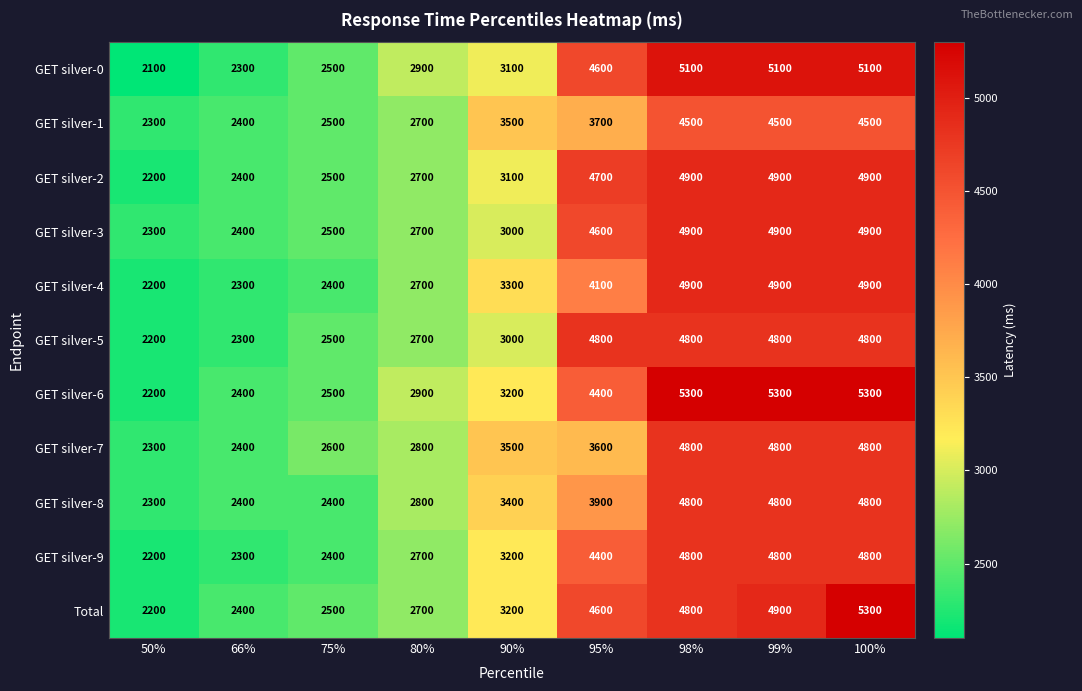

What is the smallest value displayed?

2100